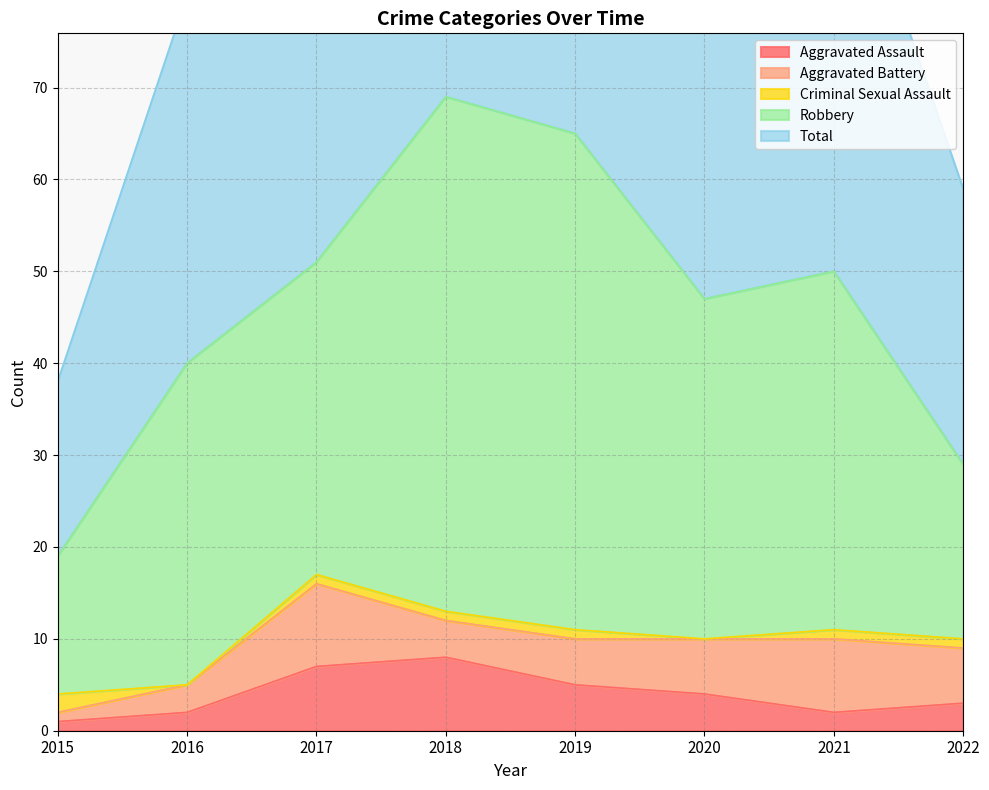

How many values in the Criminal Sexual Assault series exceed 1?

1